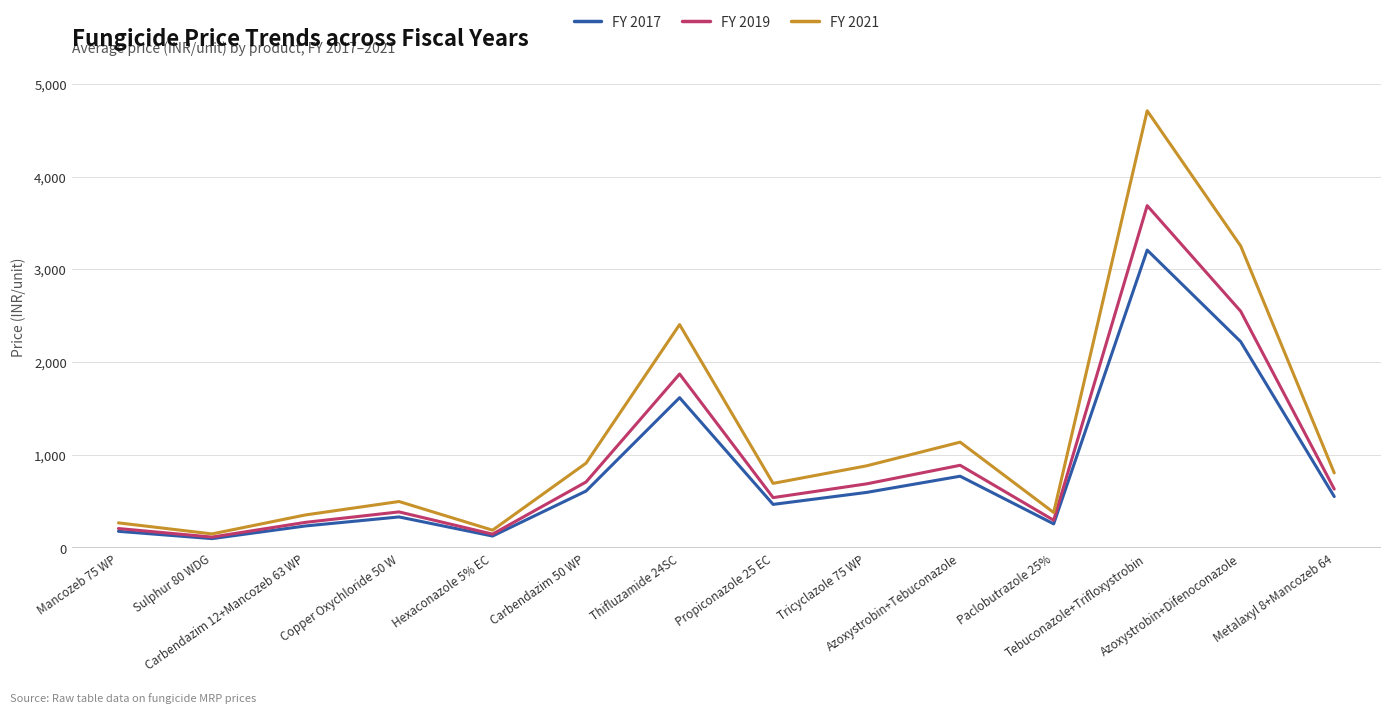

What is the minimum value for FY 2021?

151.0